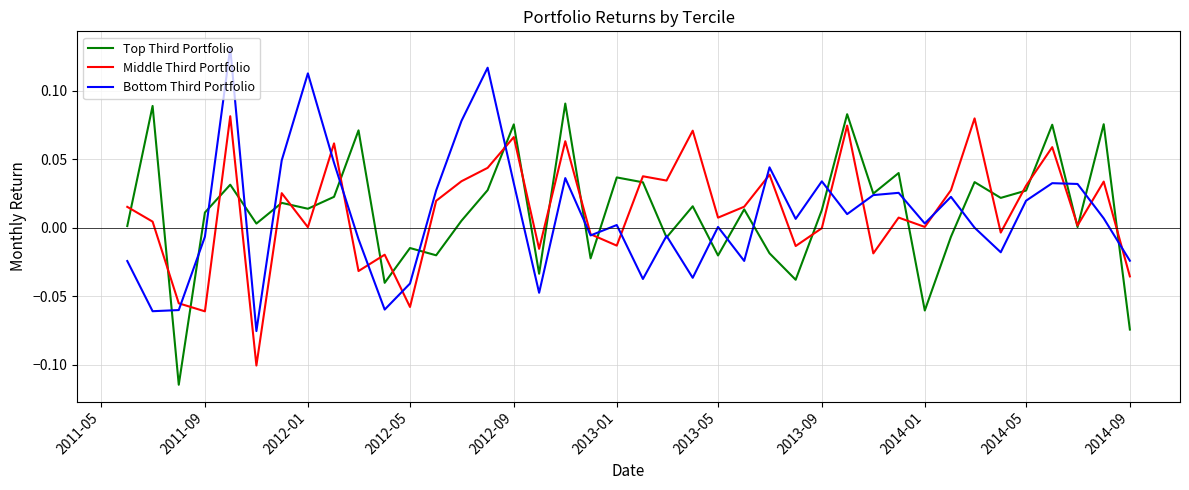

What are all the series names shown in the legend?

Top Third Portfolio, Middle Third Portfolio, Bottom Third Portfolio